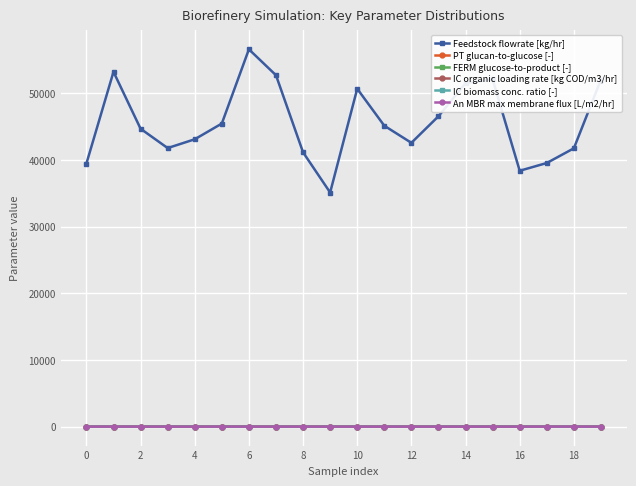

What is the minimum value for Feedstock flowrate [kg/hr]?

35135.4